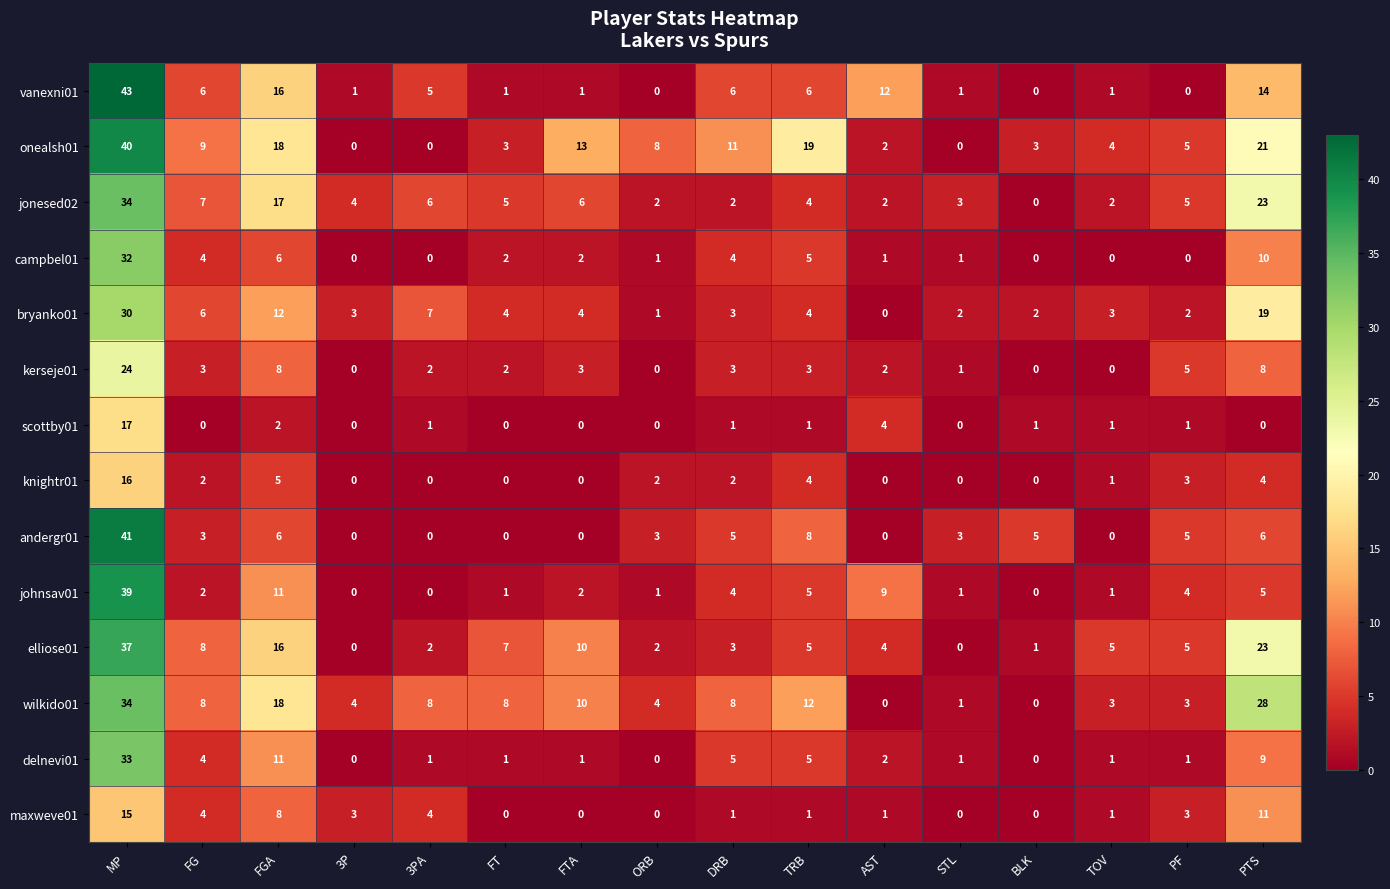

The knightr01 series shows 4 at PTS. True or false?

True